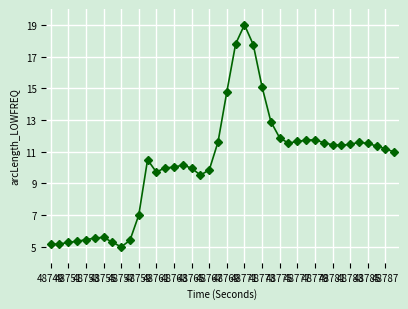

What is the minimum value shown in the chart?

5.0